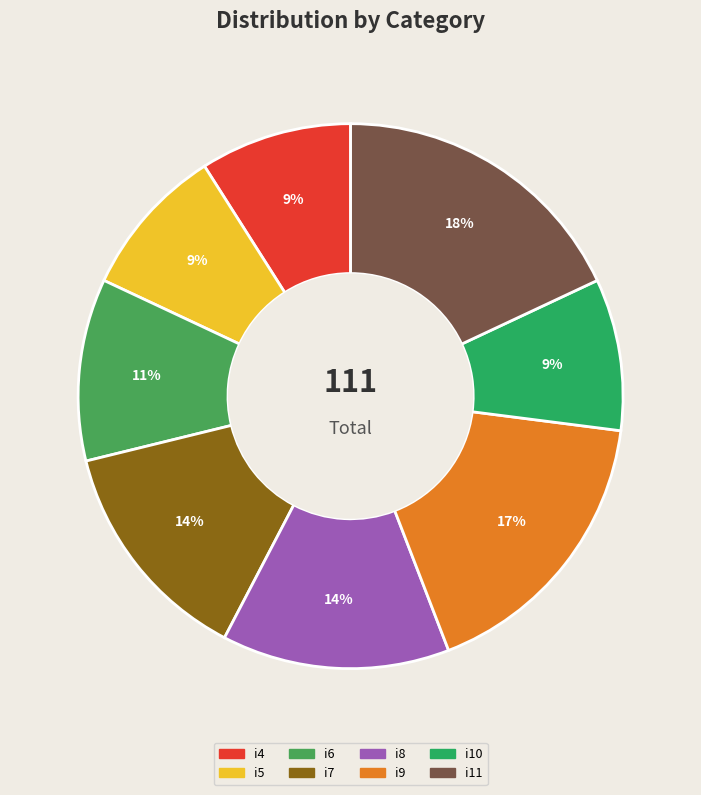

What percentage is the i7 slice, to the nearest percent?

14%